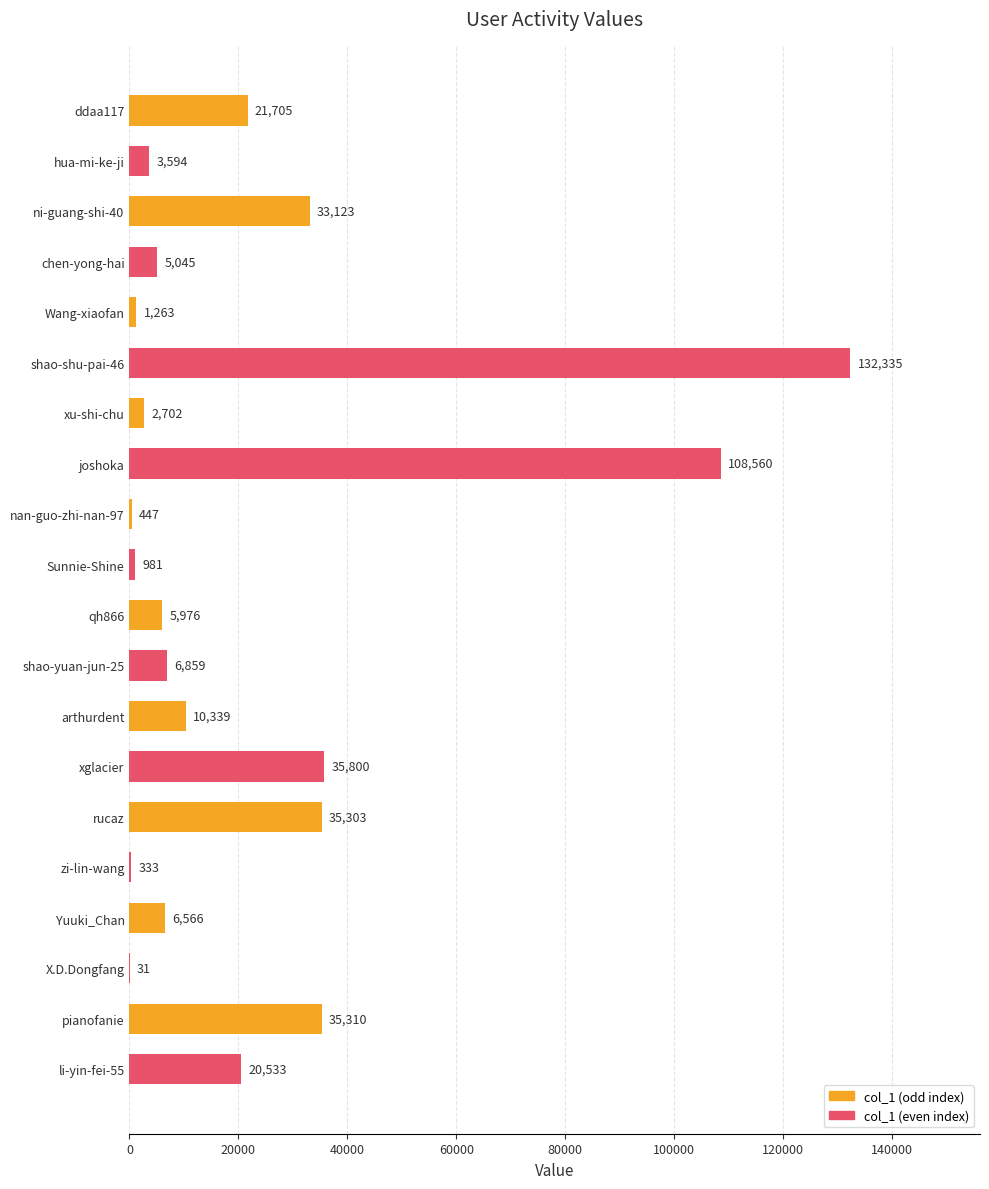

What is the change in value from chen-yong-hai to zi-lin-wang?

-4712